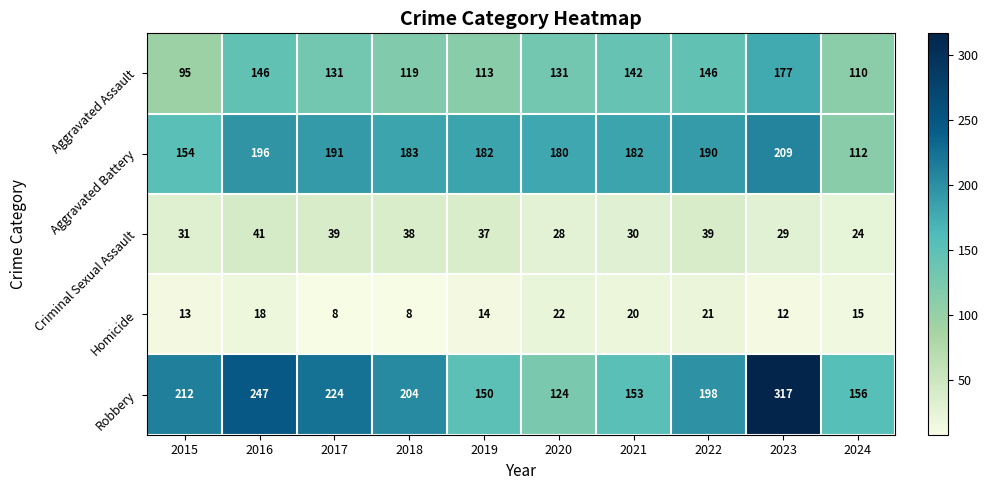

What is the difference between the maximum and minimum values in the Aggravated Assault series?

82